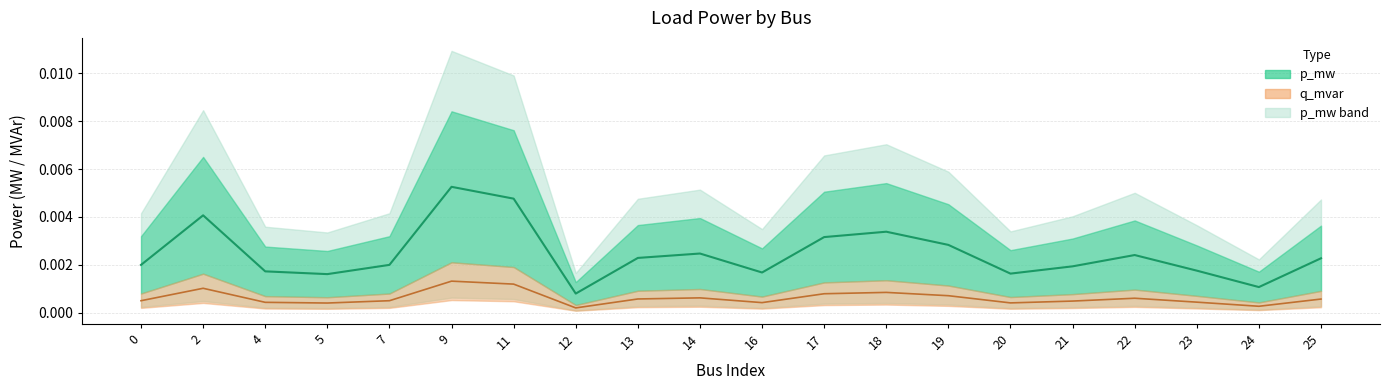

How many q_mvar line values are between 0 and 1?

20